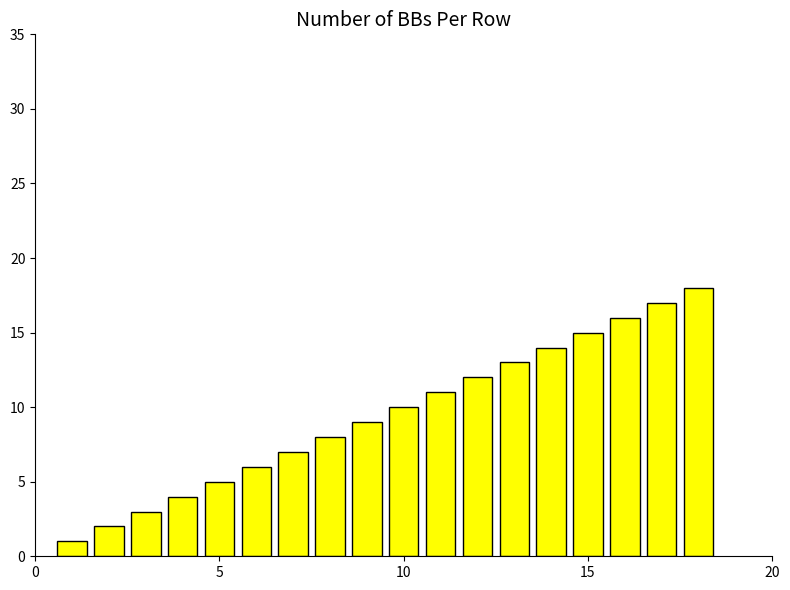

Does the chart contain stacked bars?

No